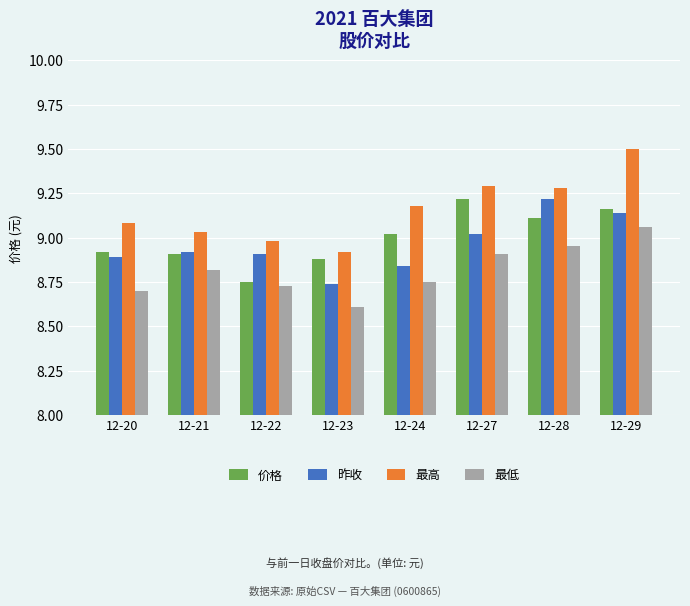

What is the sum of all 昨收 values?

71.7